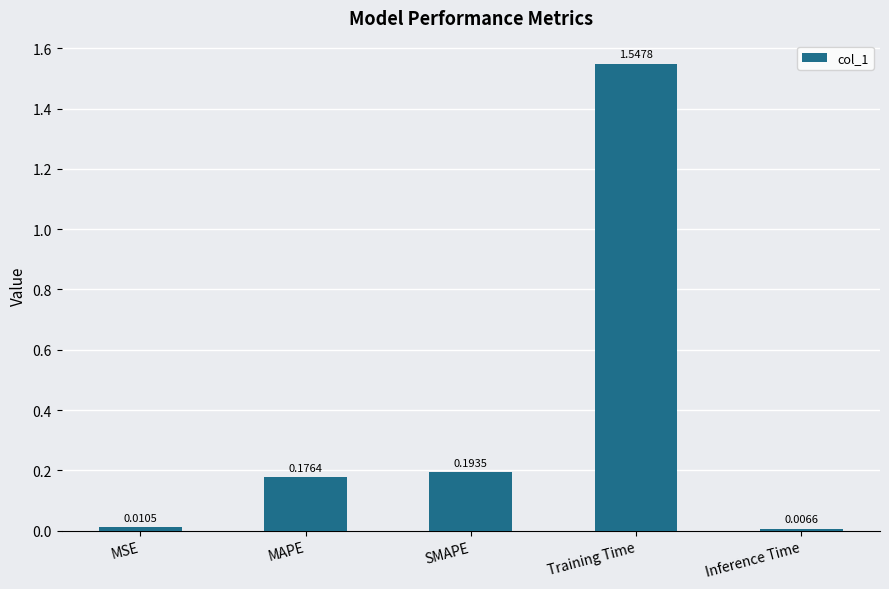

List the labels in order of value, smallest first.

Inference Time, MSE, MAPE, SMAPE, Training Time